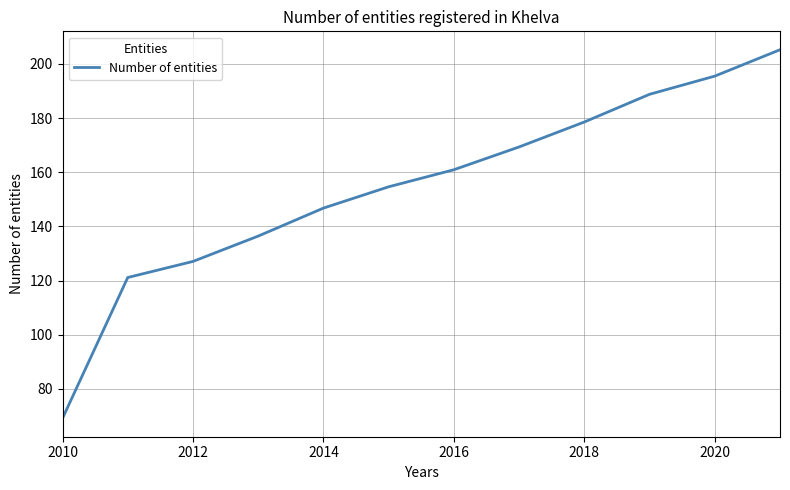

Does the chart have visible grid lines?

Yes